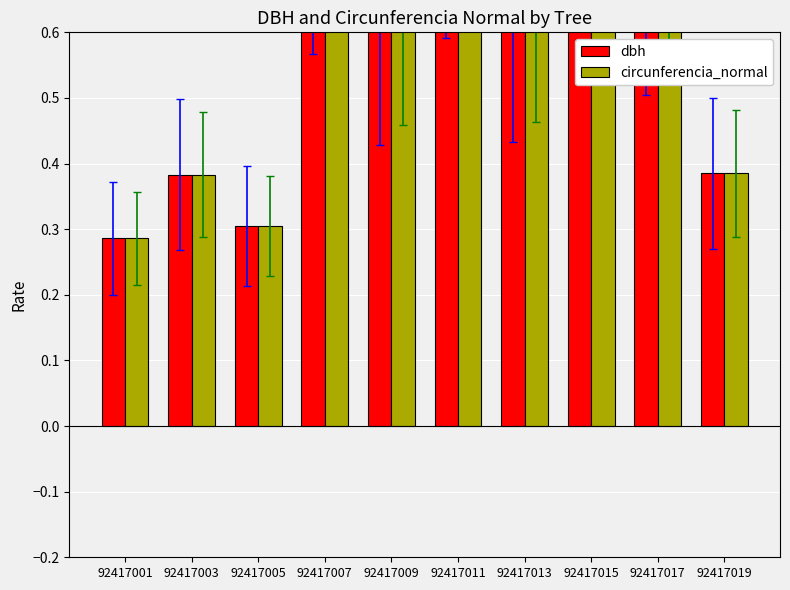

How many bars are there in each group?

2